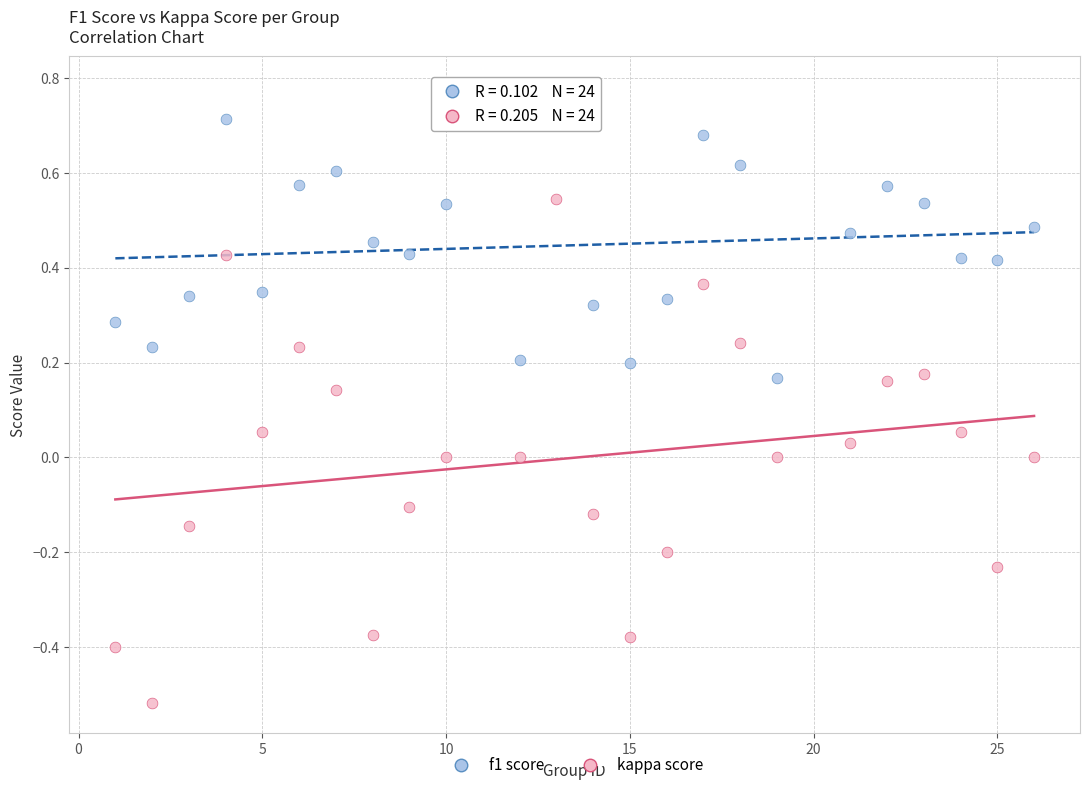

Across all data points, what is the range of X values (max minus min)?

25.0